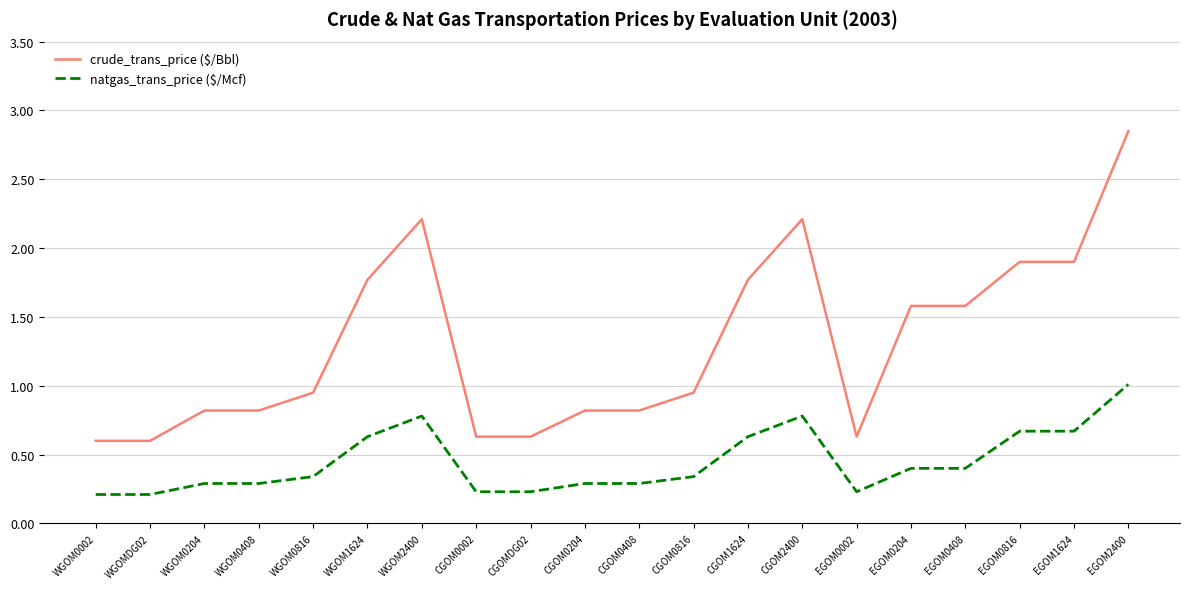

Is it true that crude_trans_price ($/Bbl) equals 0.6 at WGOMDG02?

True